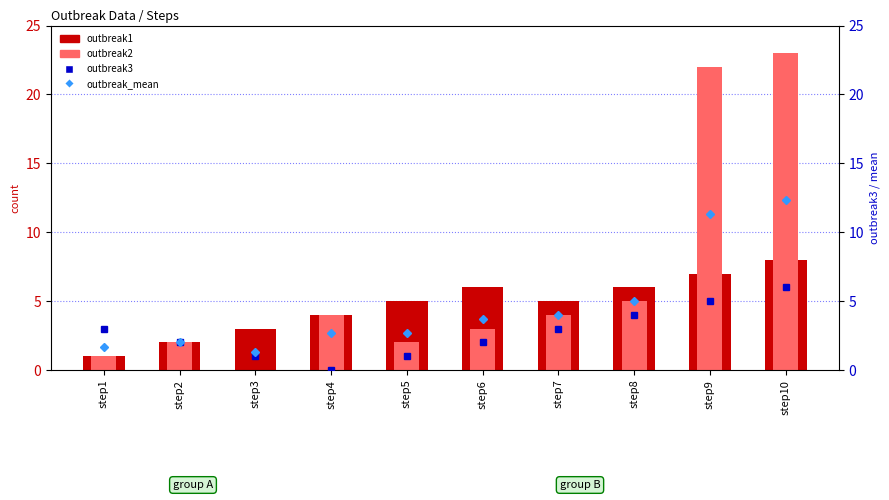

What is the average value of the outbreak_mean series?

4.7